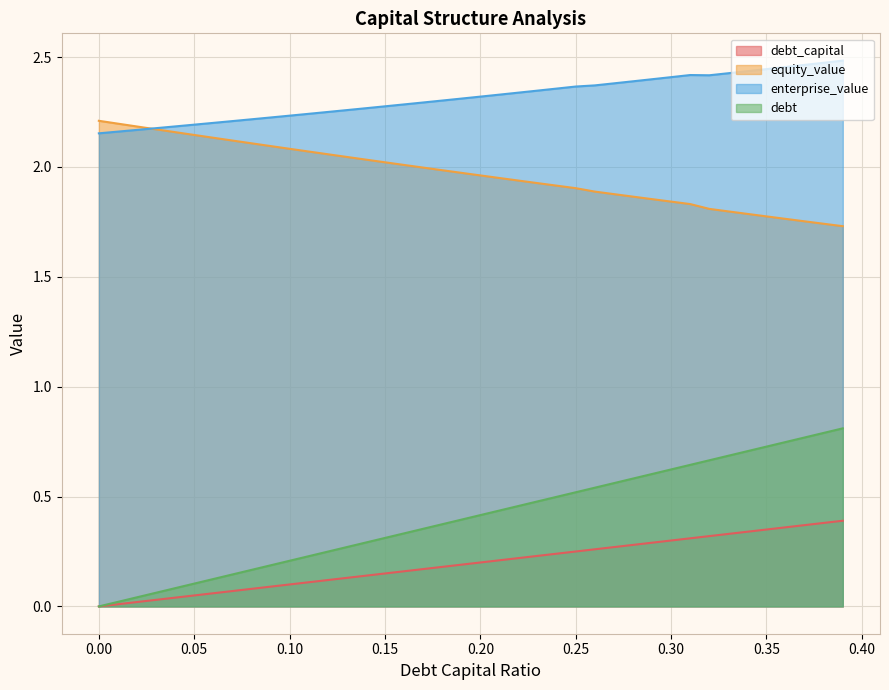

Is the value of debt at 0.14 greater than the value of debt_capital at 0.11?

Yes